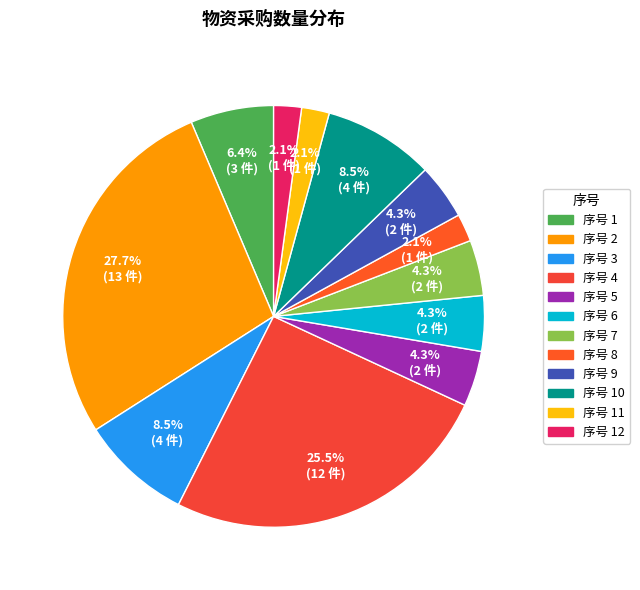

How many slices are in this pie chart?

12